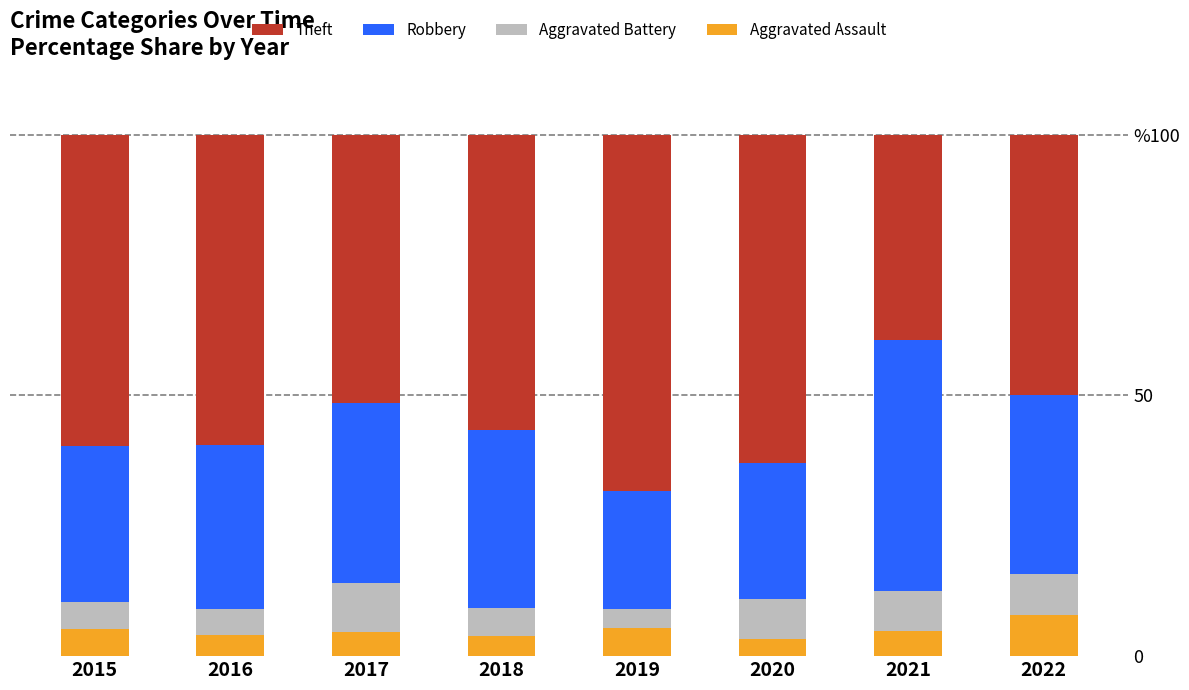

Does the chart contain stacked bars?

Yes